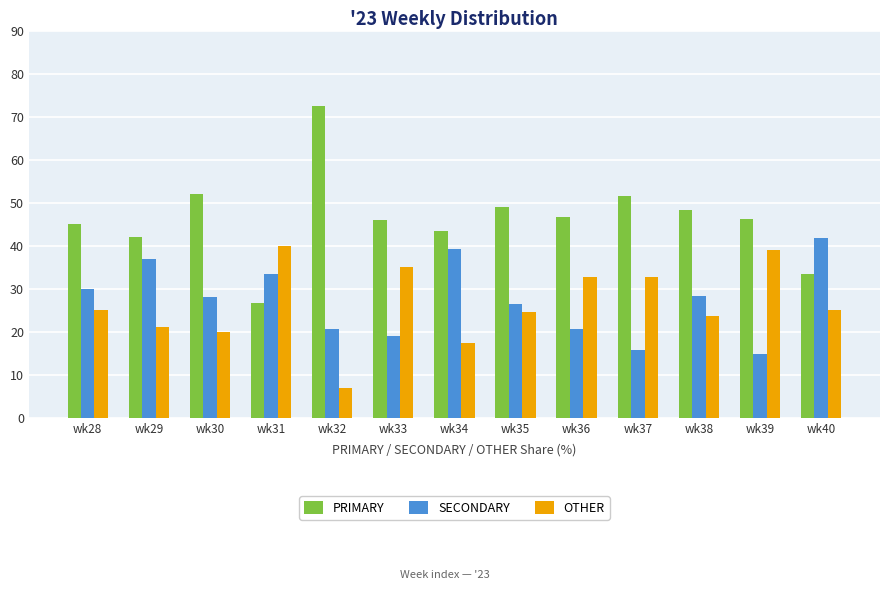

What is the sum of the OTHER values at wk31 and wk36?

72.6